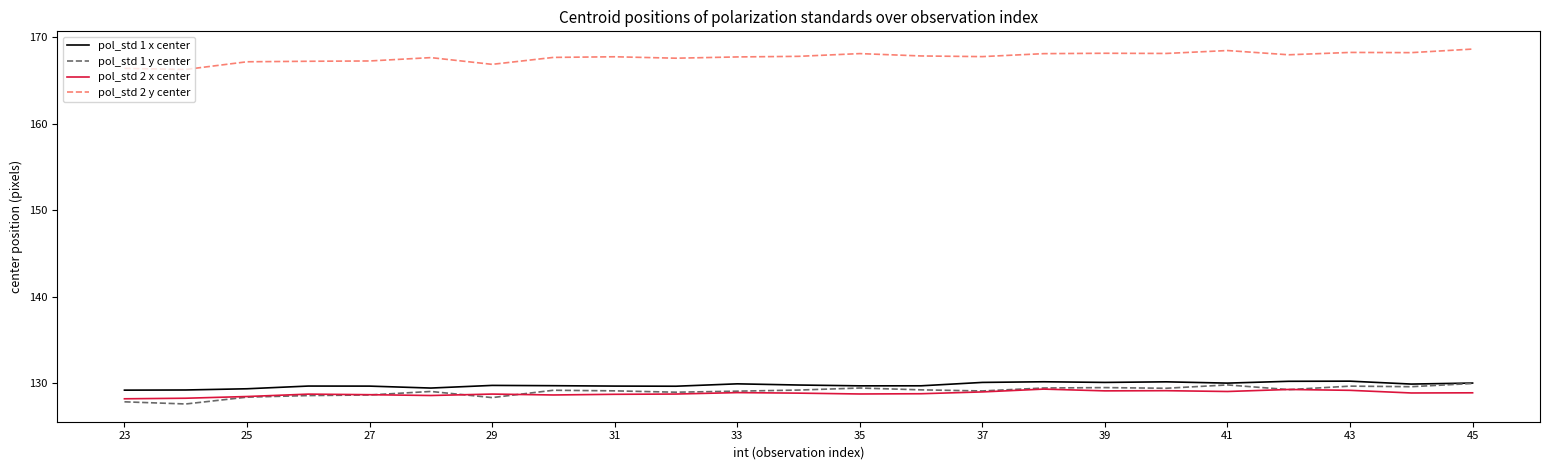

What is the smallest value displayed?

127.6